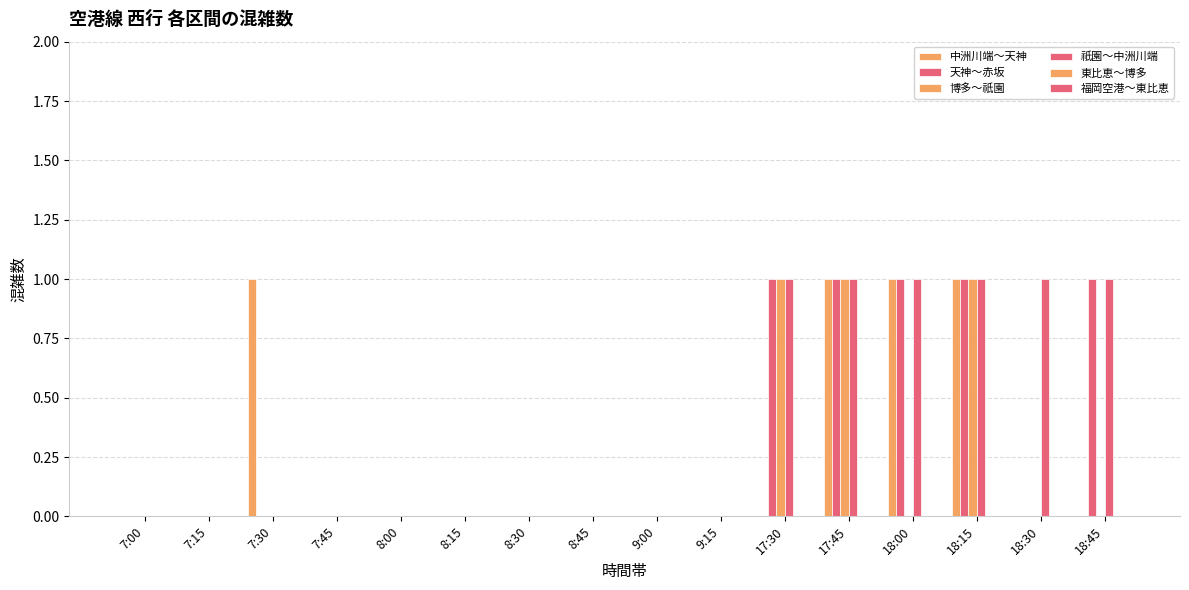

At how many categories does at least one series exceed 0?

7